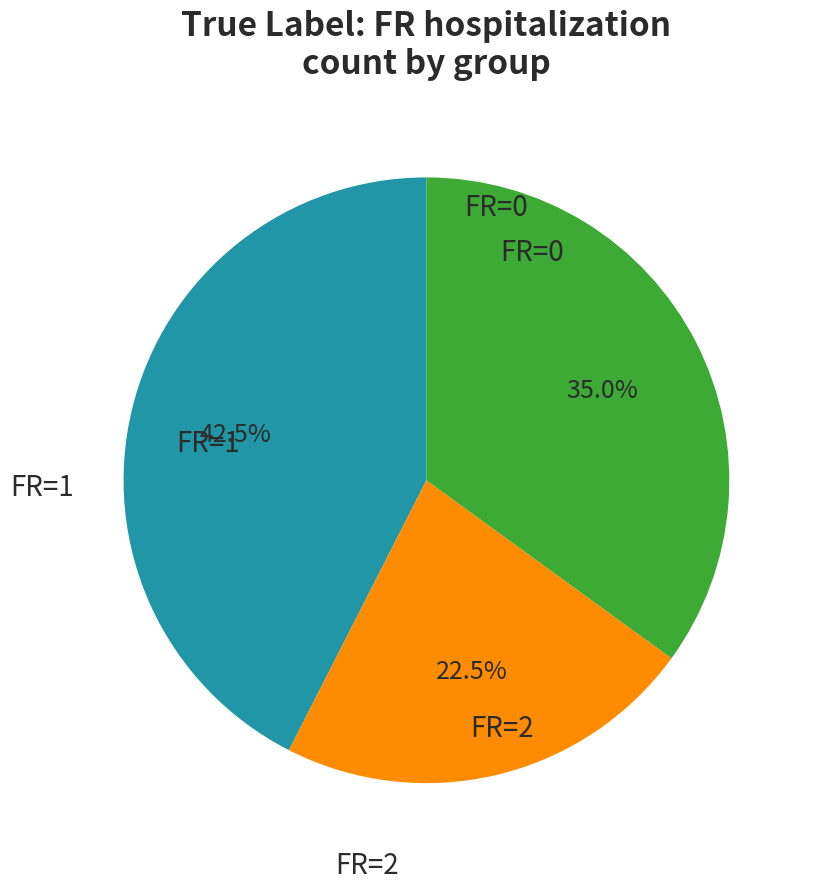

Is there any slice that represents more than half of the pie?

No